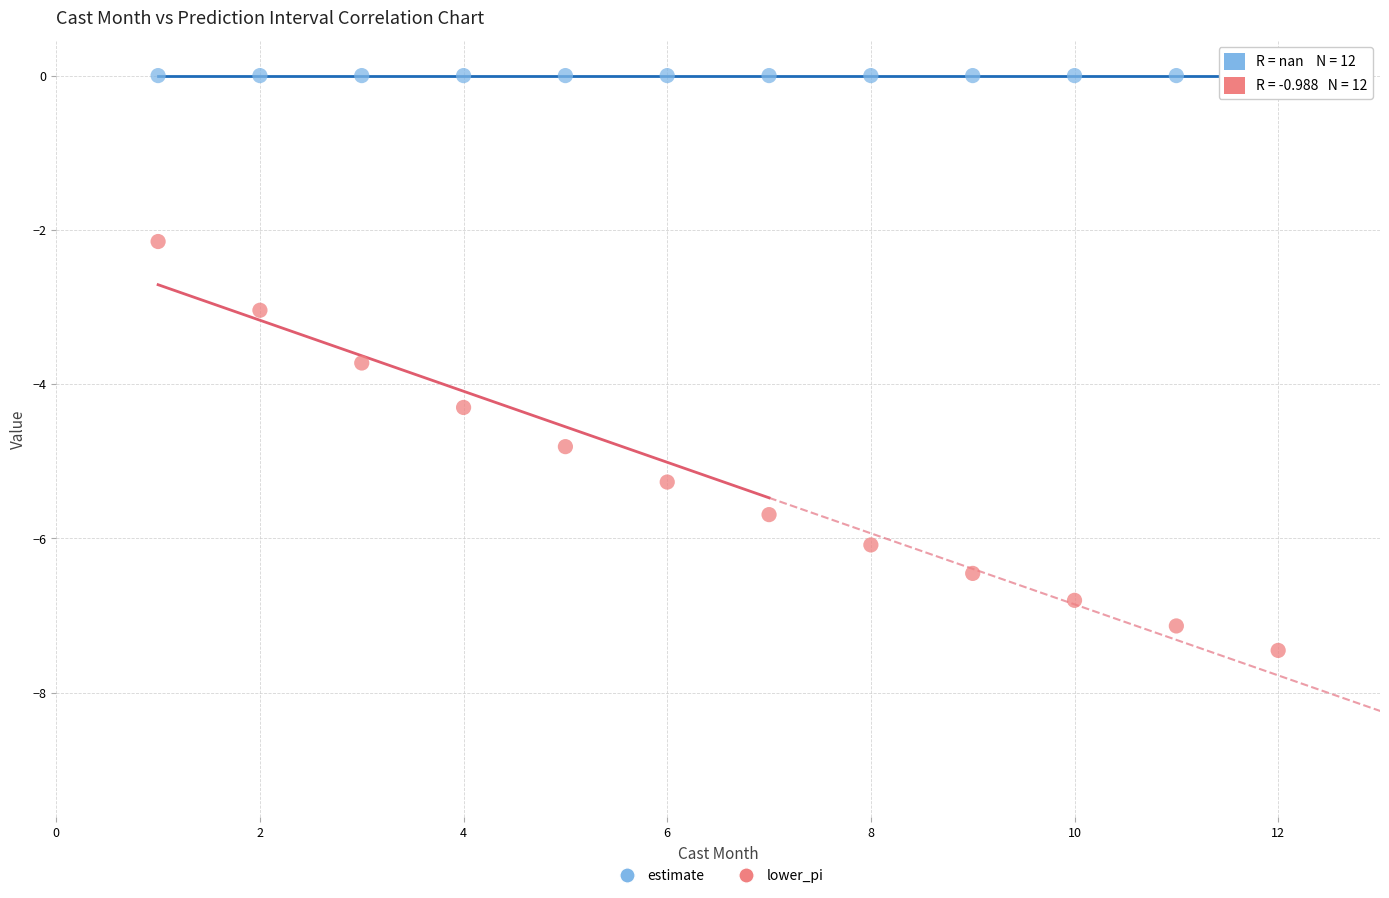

Which series contains the lowest Y value?

lower_pi